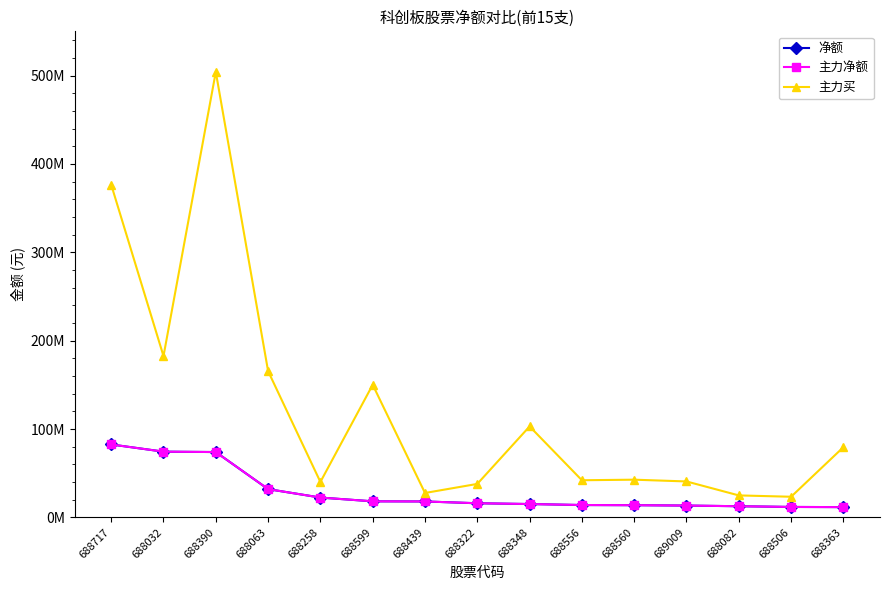

Does the chart have visible grid lines?

No